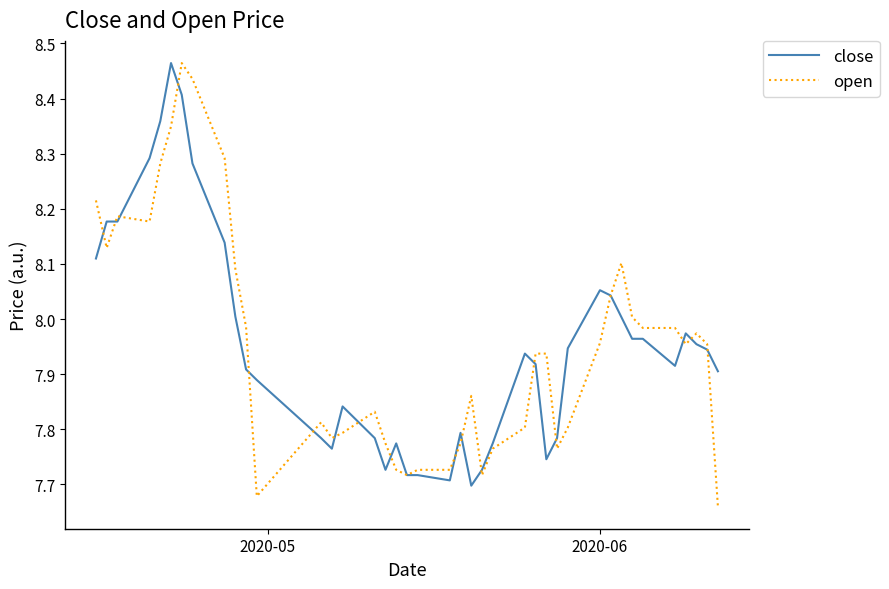

What are all the series names shown in the legend?

close, open